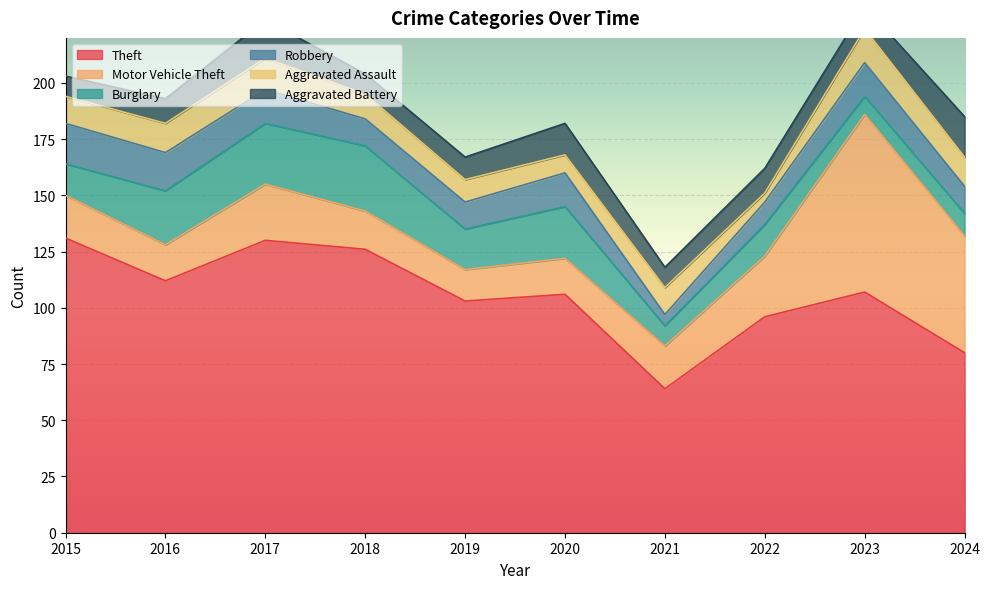

Is the value of Robbery at 2019 greater than the value of Aggravated Assault at 2022?

Yes